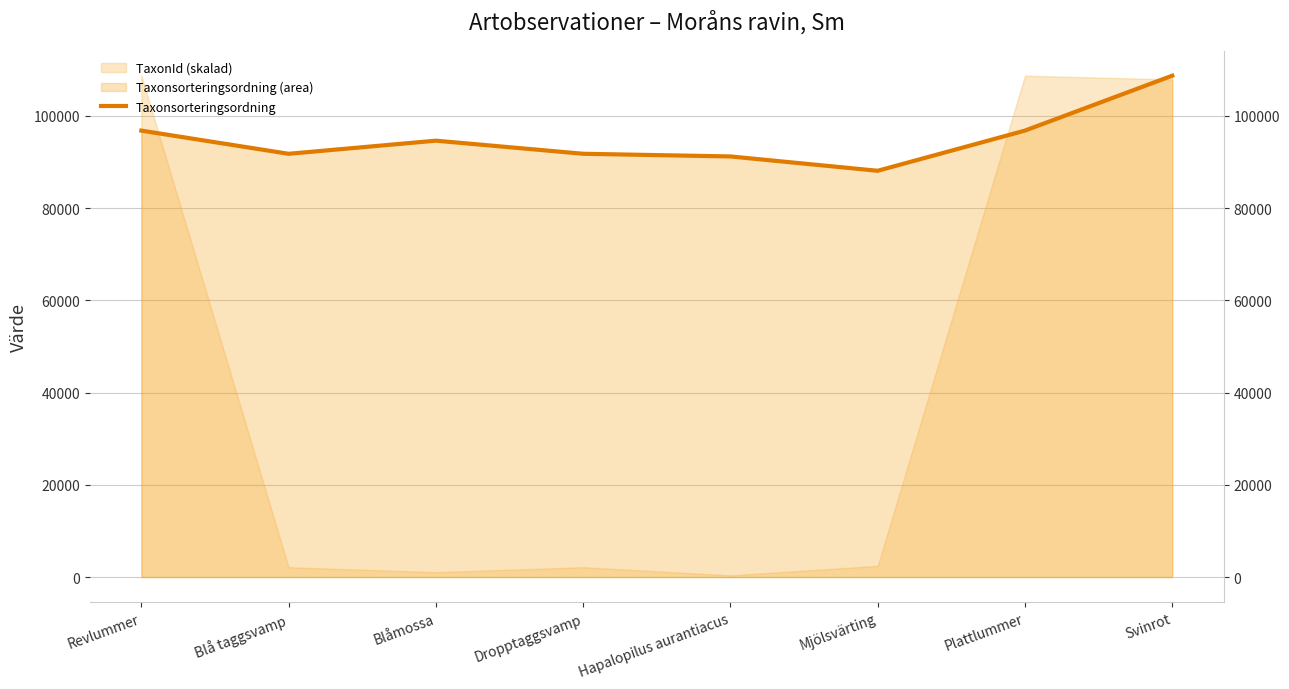

Rank the categories by value from highest to lowest.

Svinrot, Plattlummer, Revlummer, Blåmossa, Dropptaggsvamp, Blå taggsvamp, Hapalopilus aurantiacus, Mjölsvärting